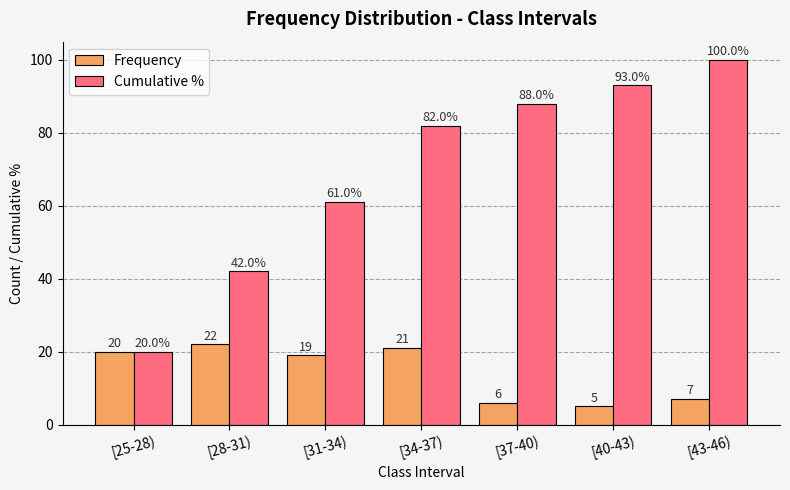

Which series has the widest spread of values?

Cumulative %